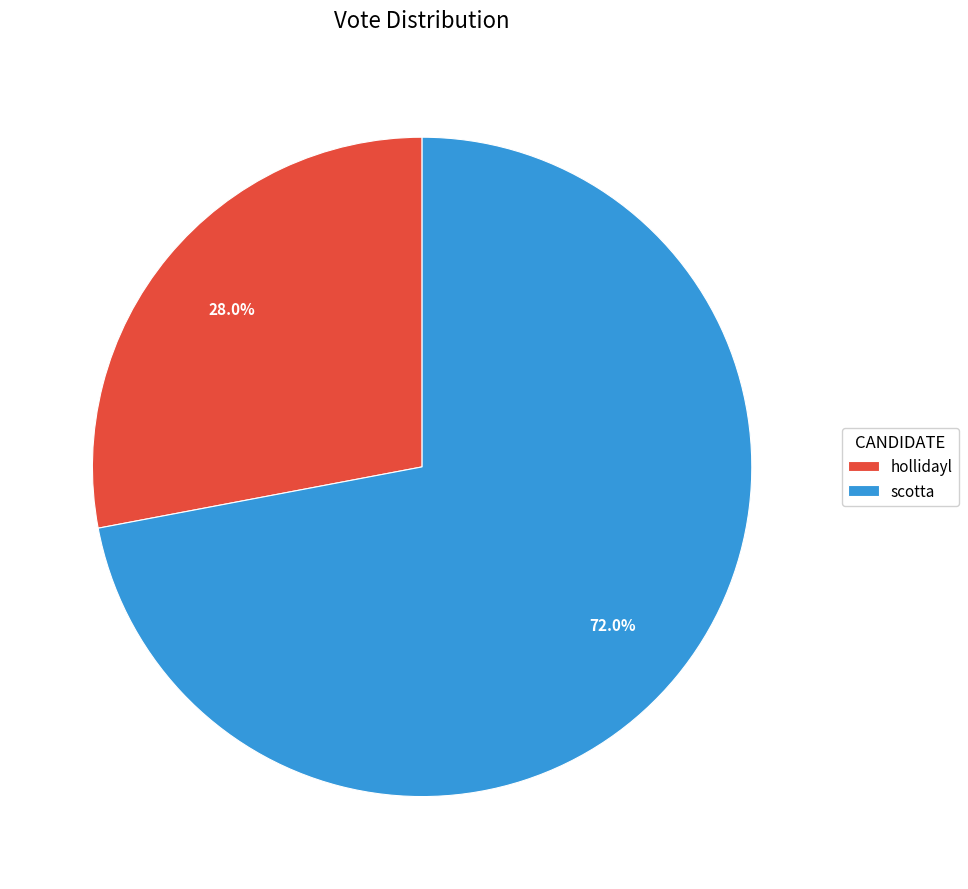

Between hollidayl and scotta, which is larger?

scotta